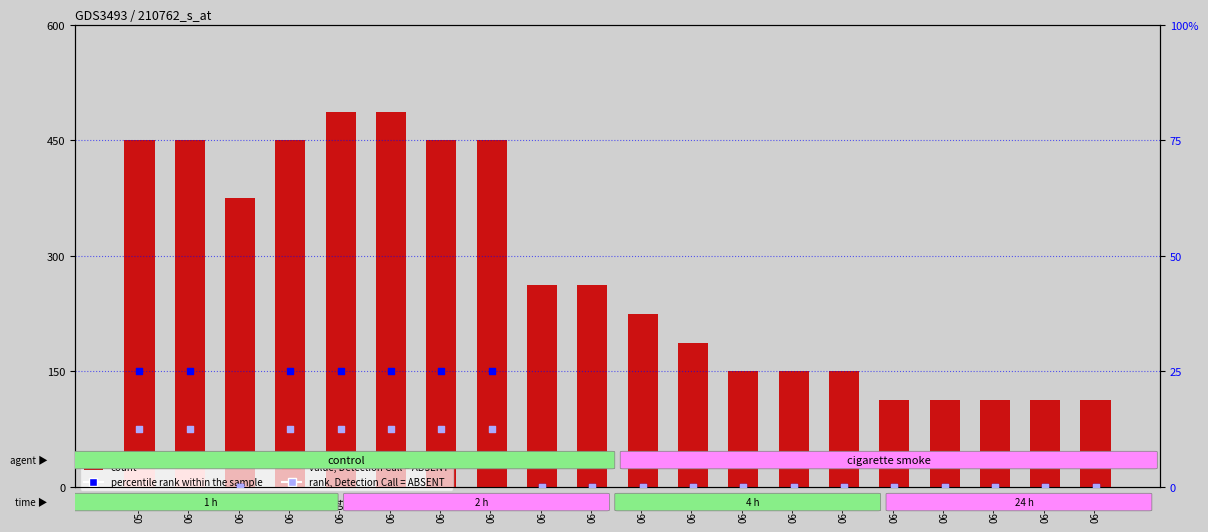

At which category is the sum across all series the highest?

05-31